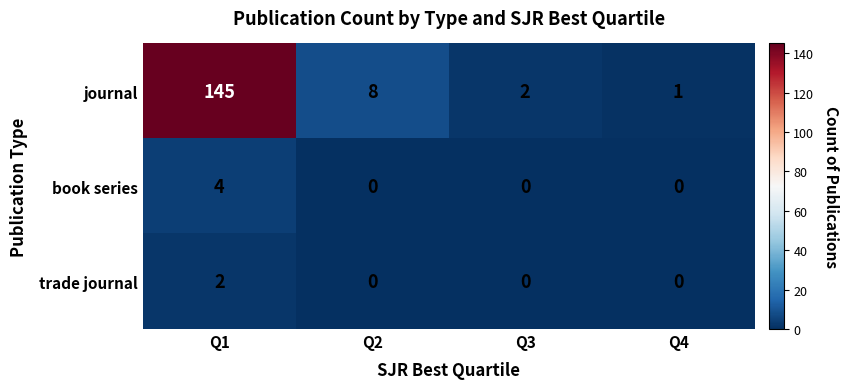

At which category is the sum across all series the highest?

Q1